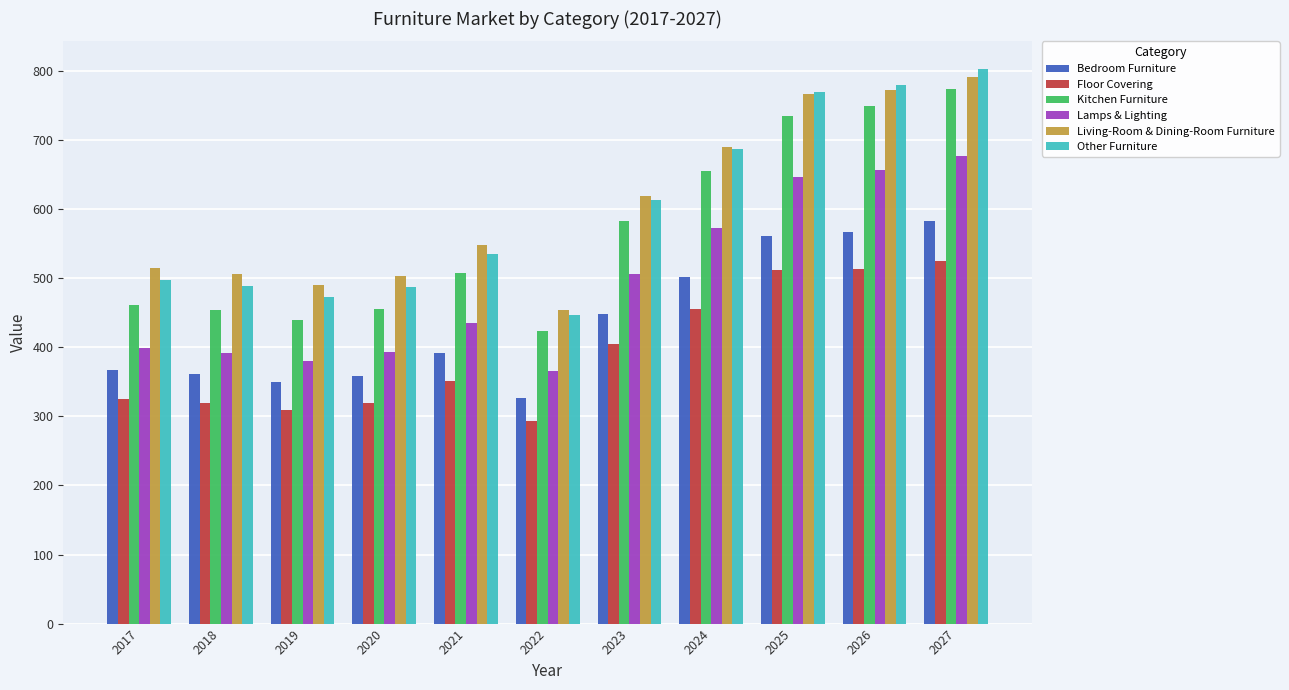

Is it true that Kitchen Furniture equals 464.8 at 2025?

False